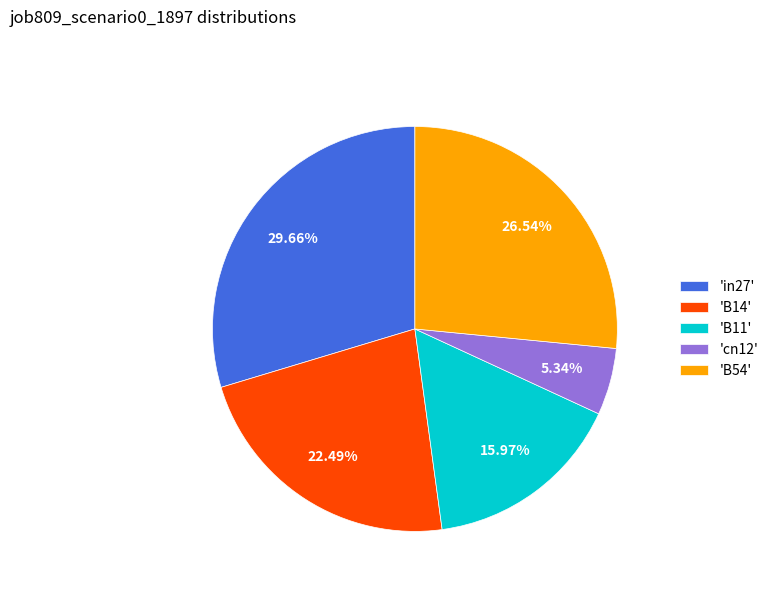

Rank the categories by value from highest to lowest.

'in27', 'B54', 'B14', 'B11', 'cn12'